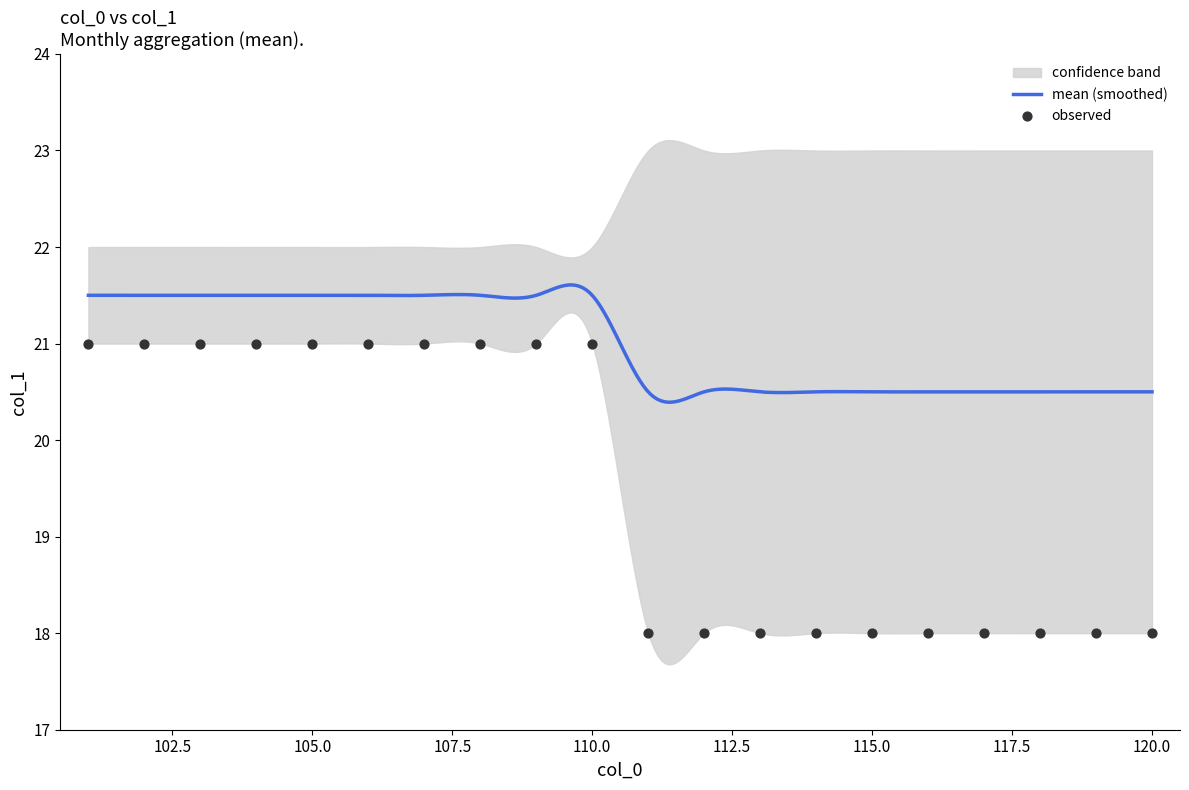

What is the total value across all series at 112?

80.5